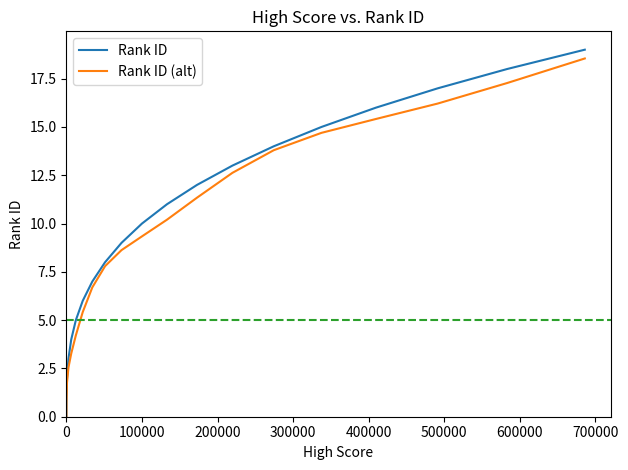

Which series has the widest spread of values?

Rank ID